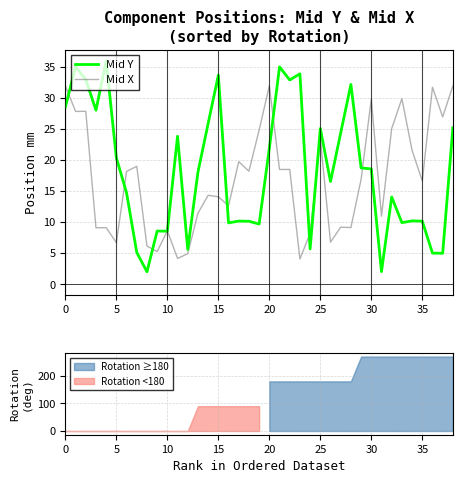

Which series ends up on top after the final intersection of Mid Y and Mid X?

Mid X